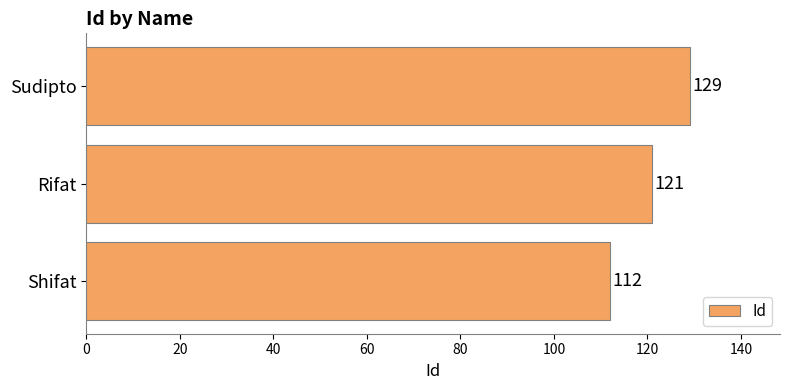

How many bars are there in total?

3